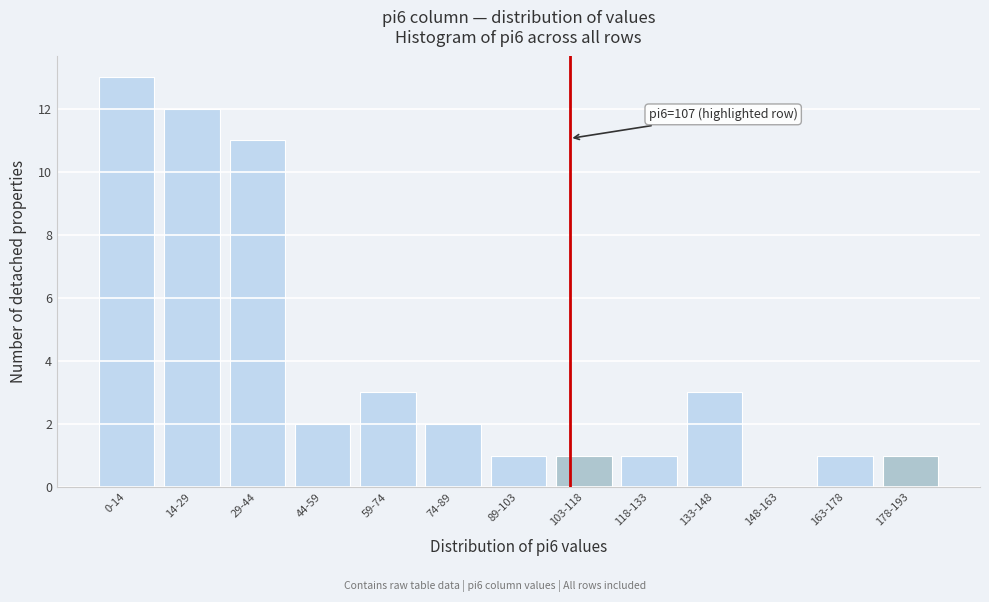

Reading right to left, extract all data points from this chart.

178-193=1	163-178=1	148-163=0	133-148=3	118-133=1	103-118=1	89-103=1	74-89=2	59-74=3	44-59=2	29-44=11	14-29=12	0-14=13